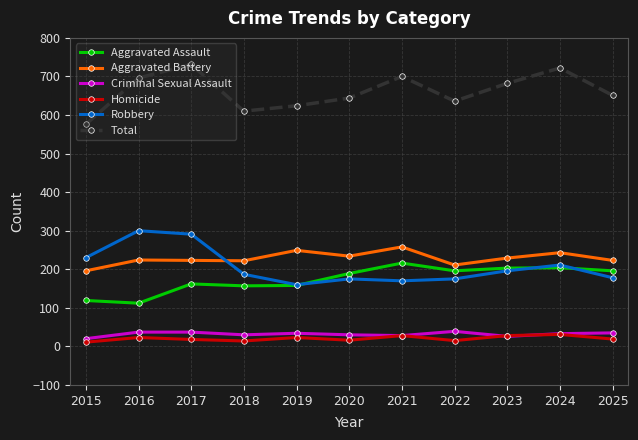

Which category has the highest value in the Total series?

2017